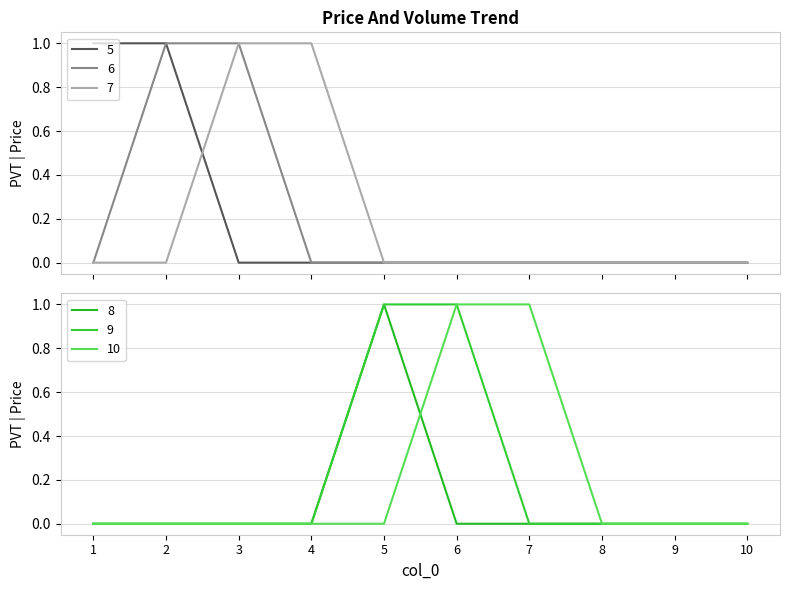

True or false: 7 and 10 cross at least once.

False